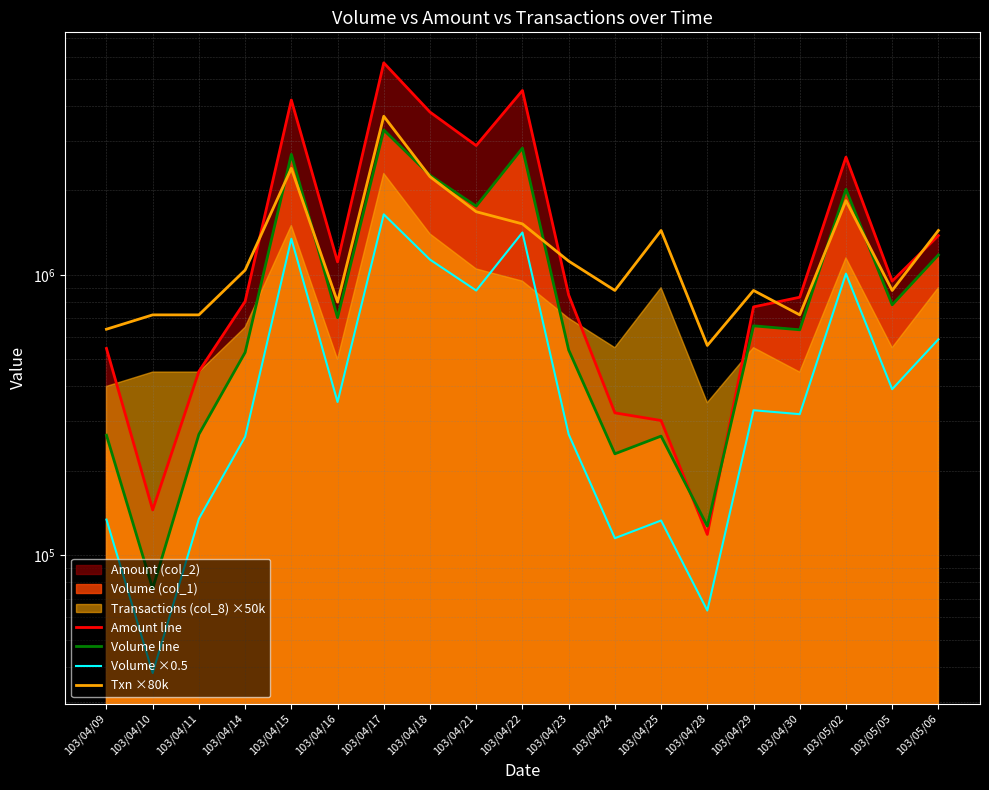

Where is the first local maximum for Volume ×0.5?

103/04/15